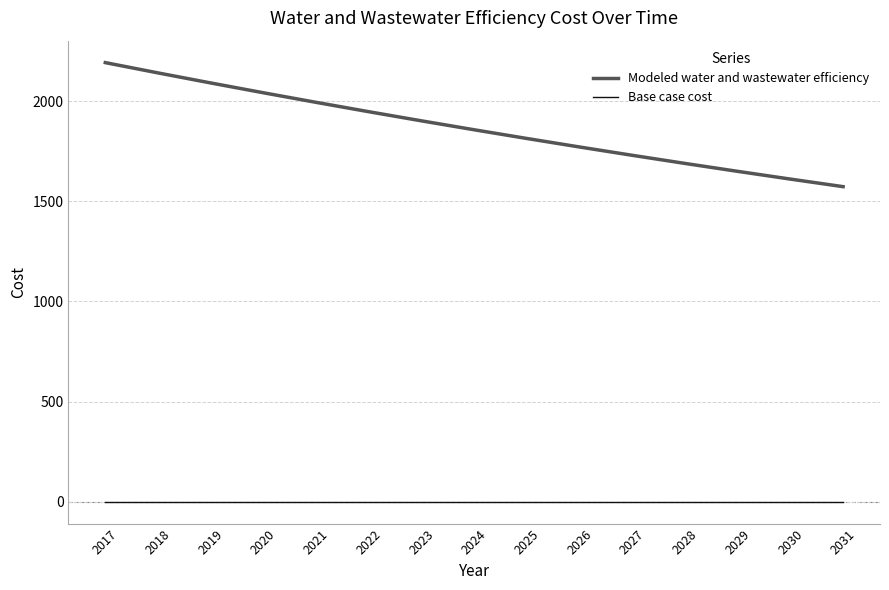

What is the minimum value for Modeled water and wastewater efficiency?

1572.9